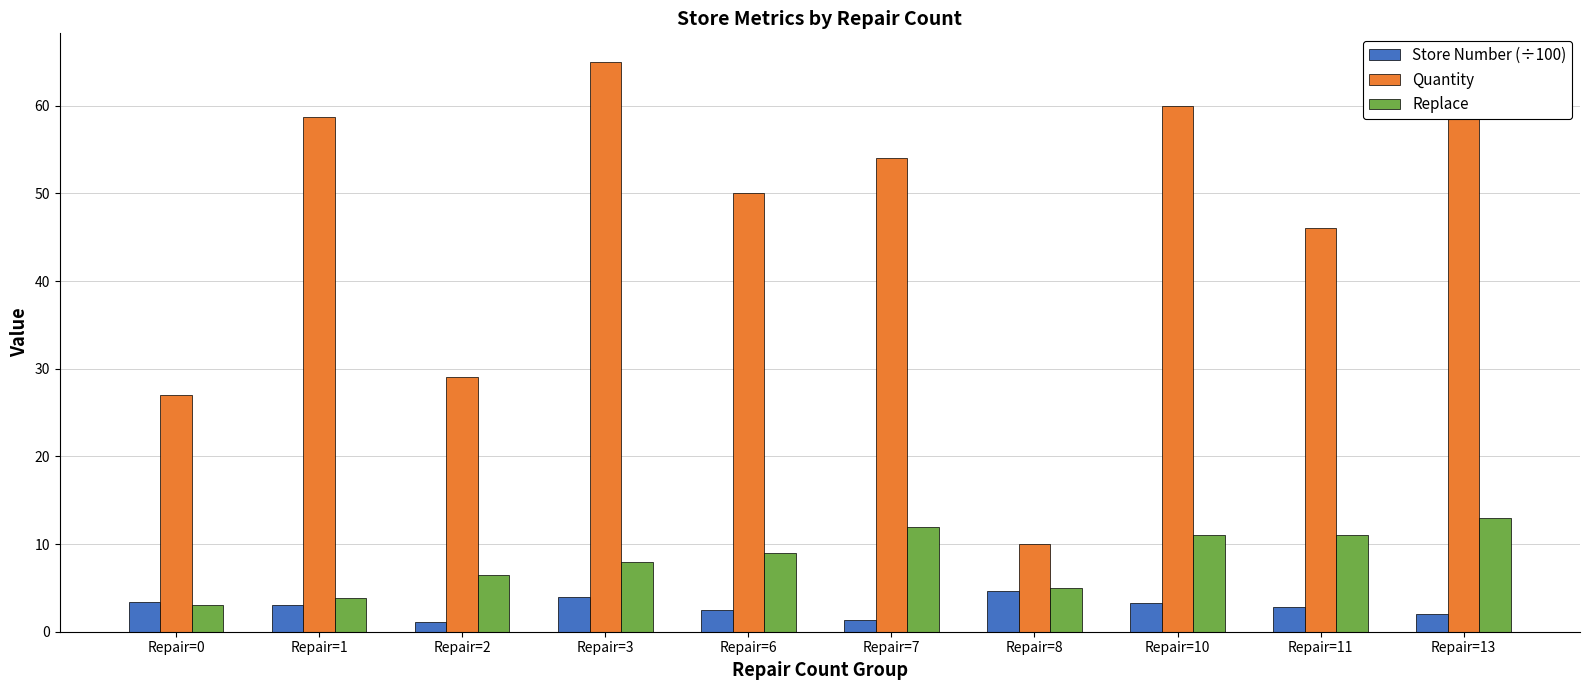

What is the greatest value displayed?

65.0